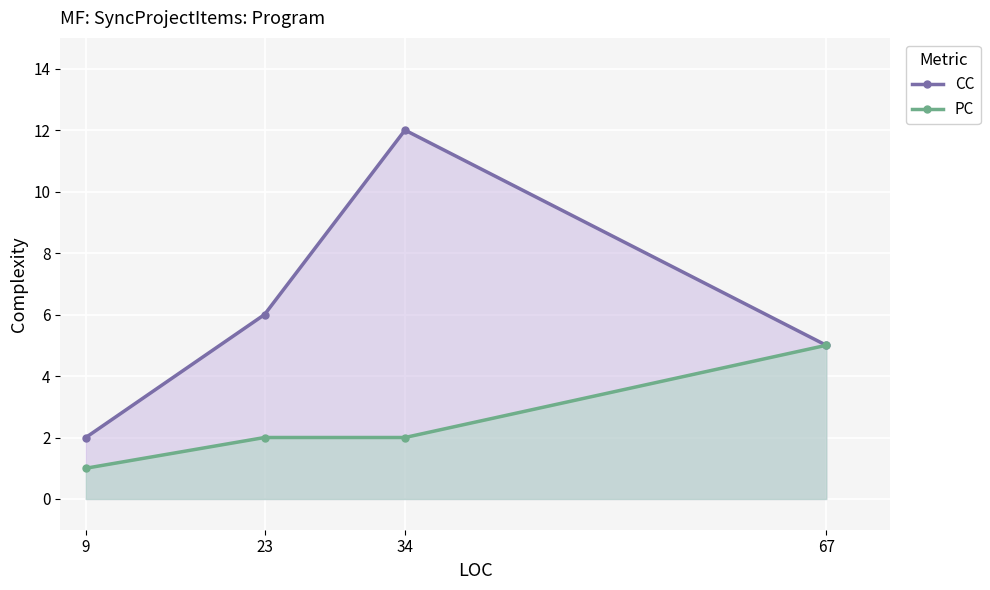

What is the sum of the CC values at 23 and 34?

18